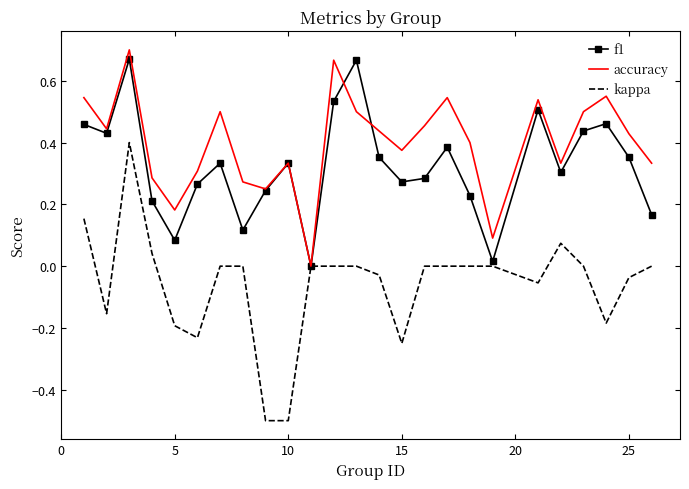

Rank the series by their average value, from highest to lowest.

accuracy, f1, kappa